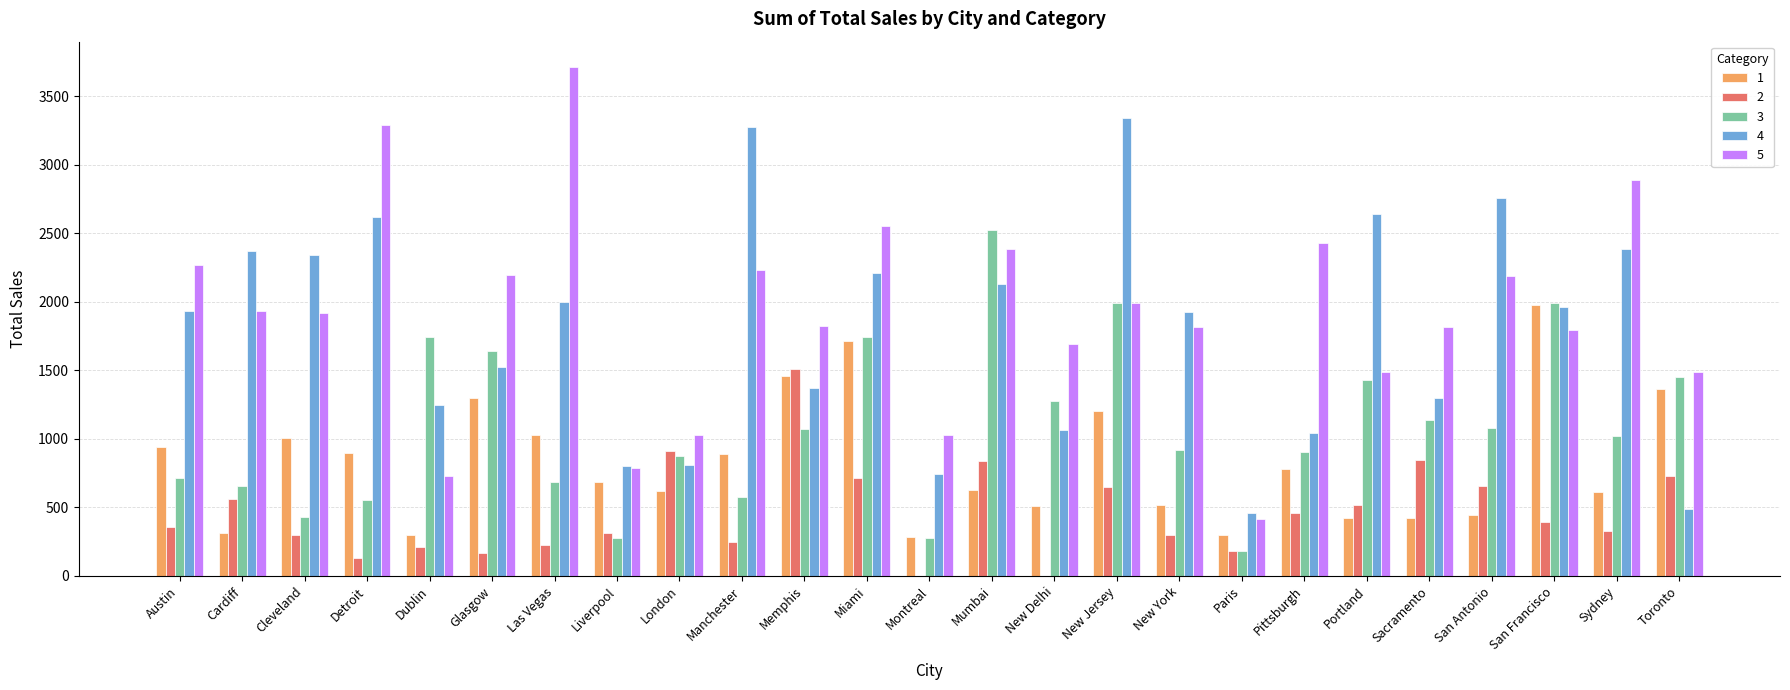

What is the total value across all series at Pittsburgh?

5615